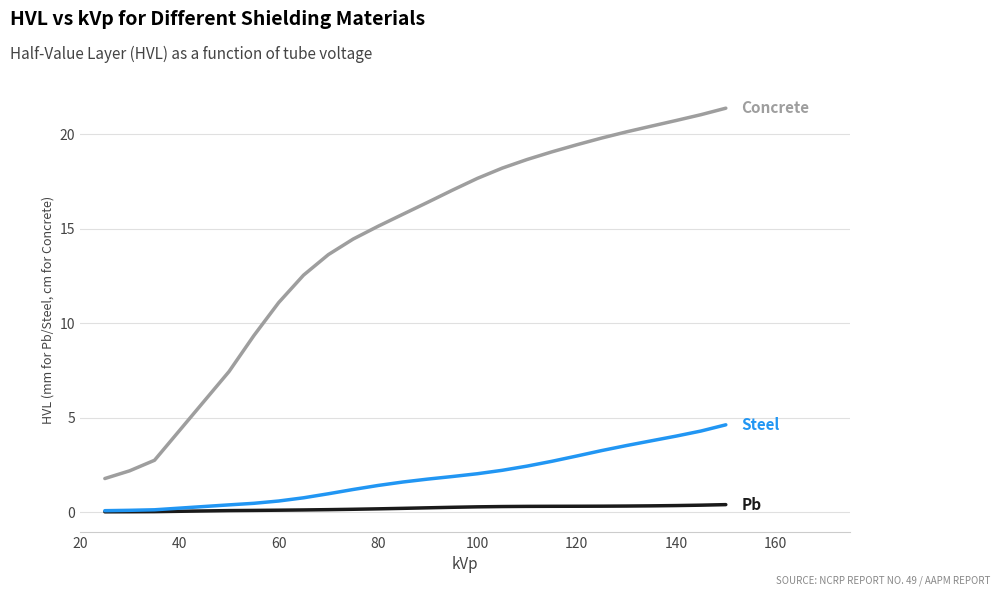

What is the maximum value shown in the chart?

21.4